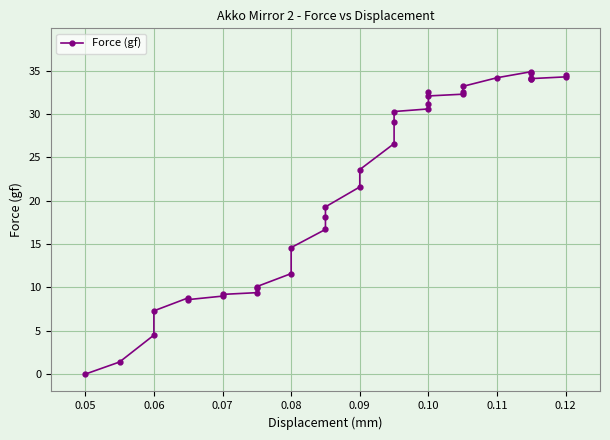

How many categories are shown in the chart?

36